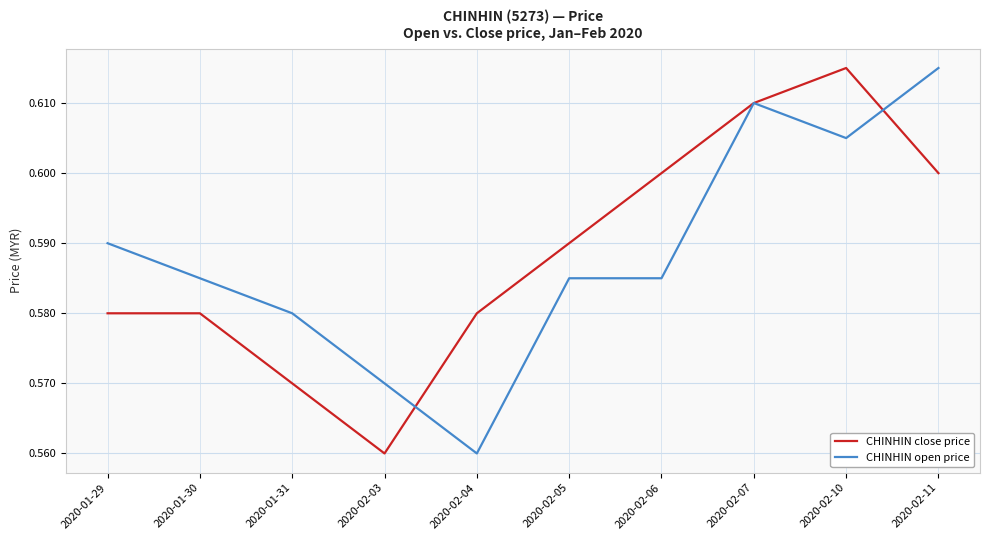

Where is CHINHIN open price nearest to the value 0?

2020-02-04